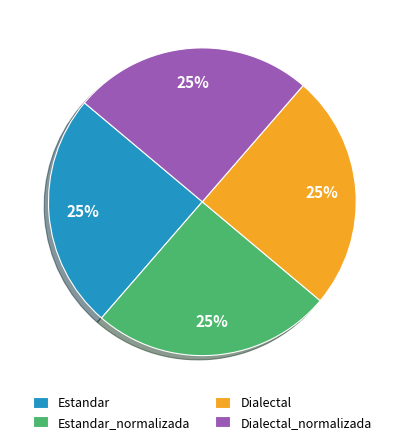

To the nearest percent, what is the combined percentage of Estandar and Dialectal_normalizada?

50%